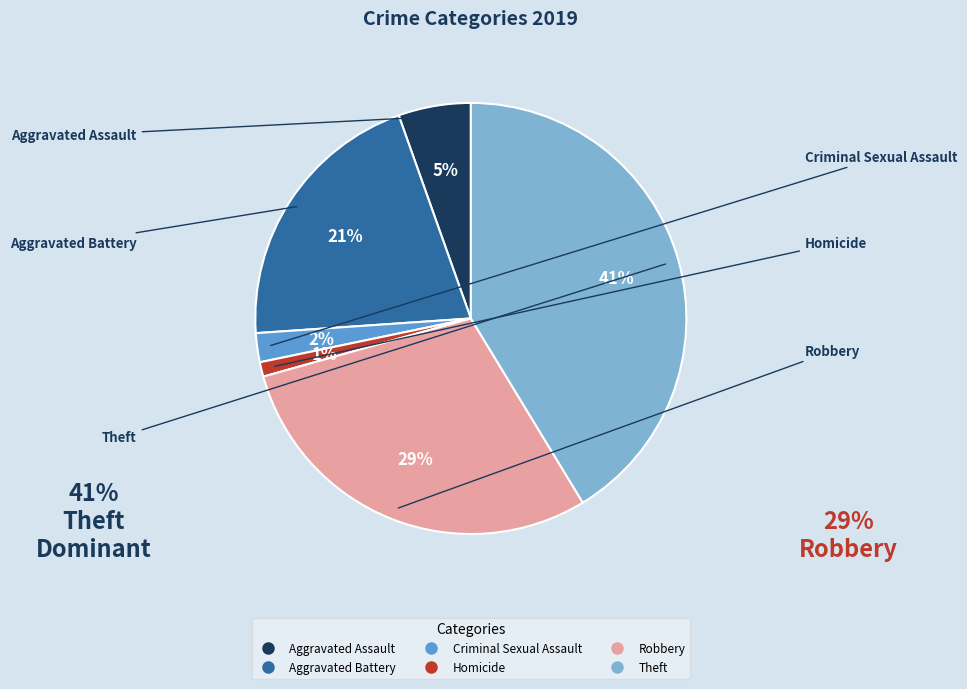

Count the number of slices in the pie.

6